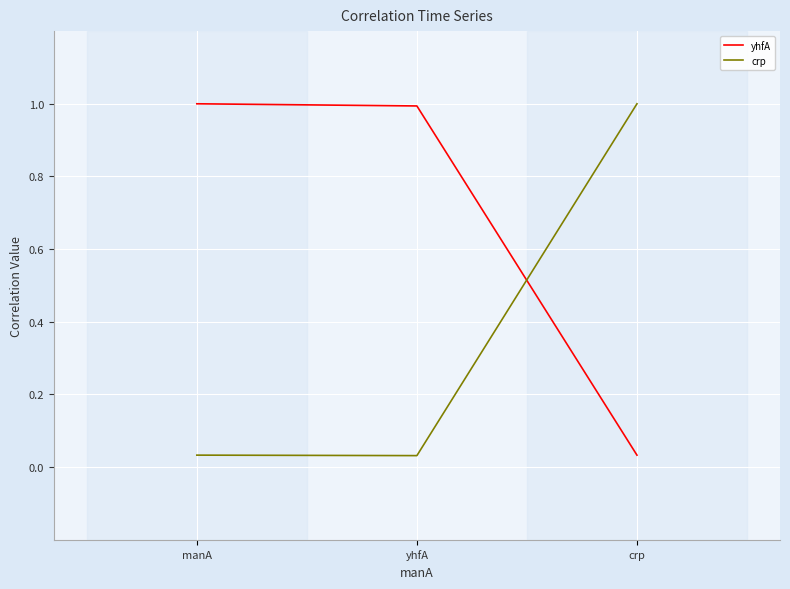

What is the greatest value displayed?

1.0